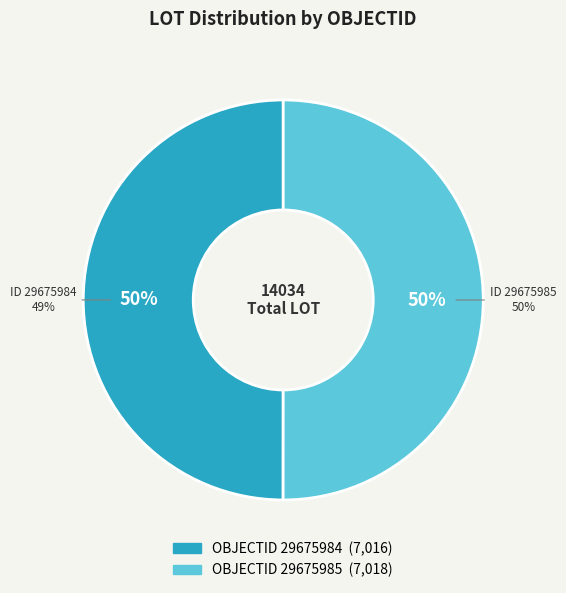

True or false: 29675985 accounts for 50% of the total.

True